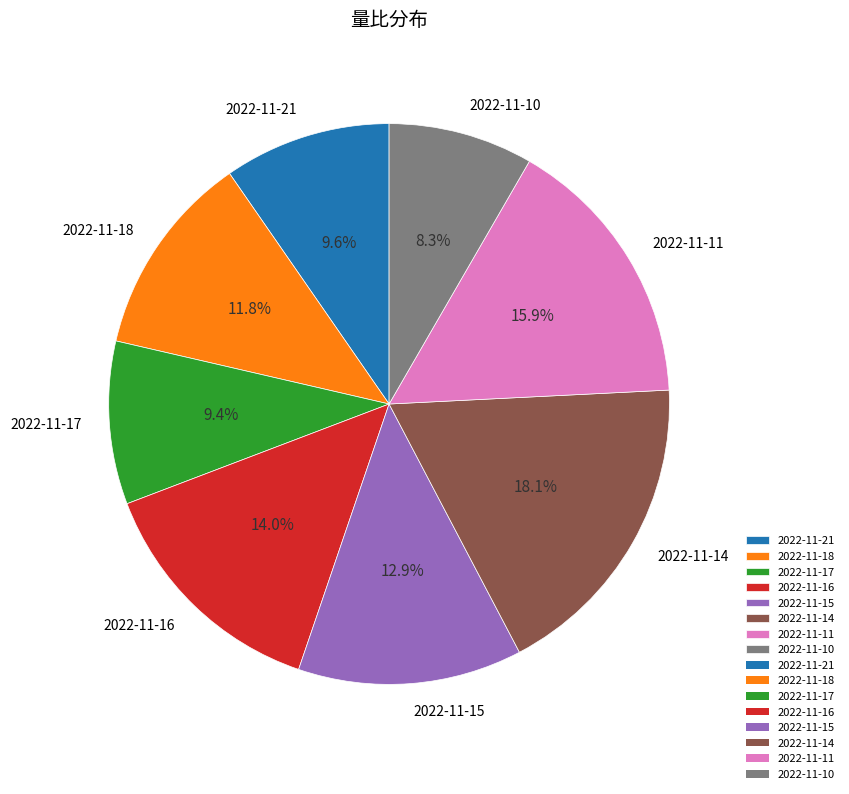

True or false: 2022-11-10 accounts for 8% of the total.

True